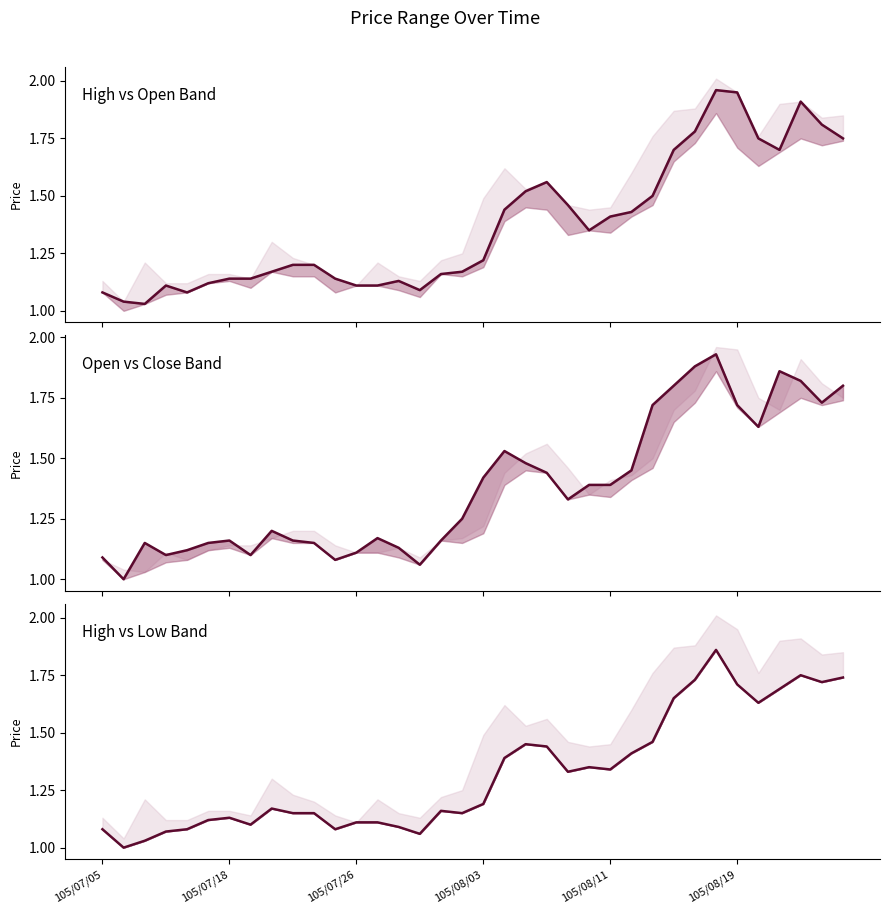

Between 18 and 25, which is larger?

25